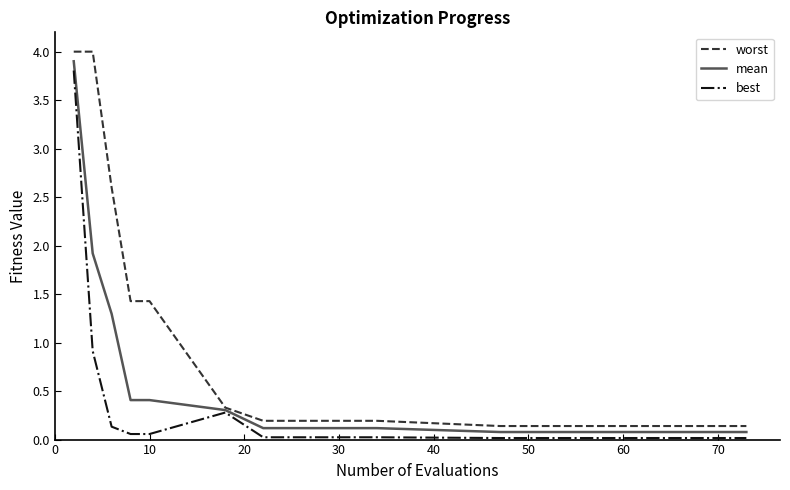

Which series has the largest total across all categories?

worst